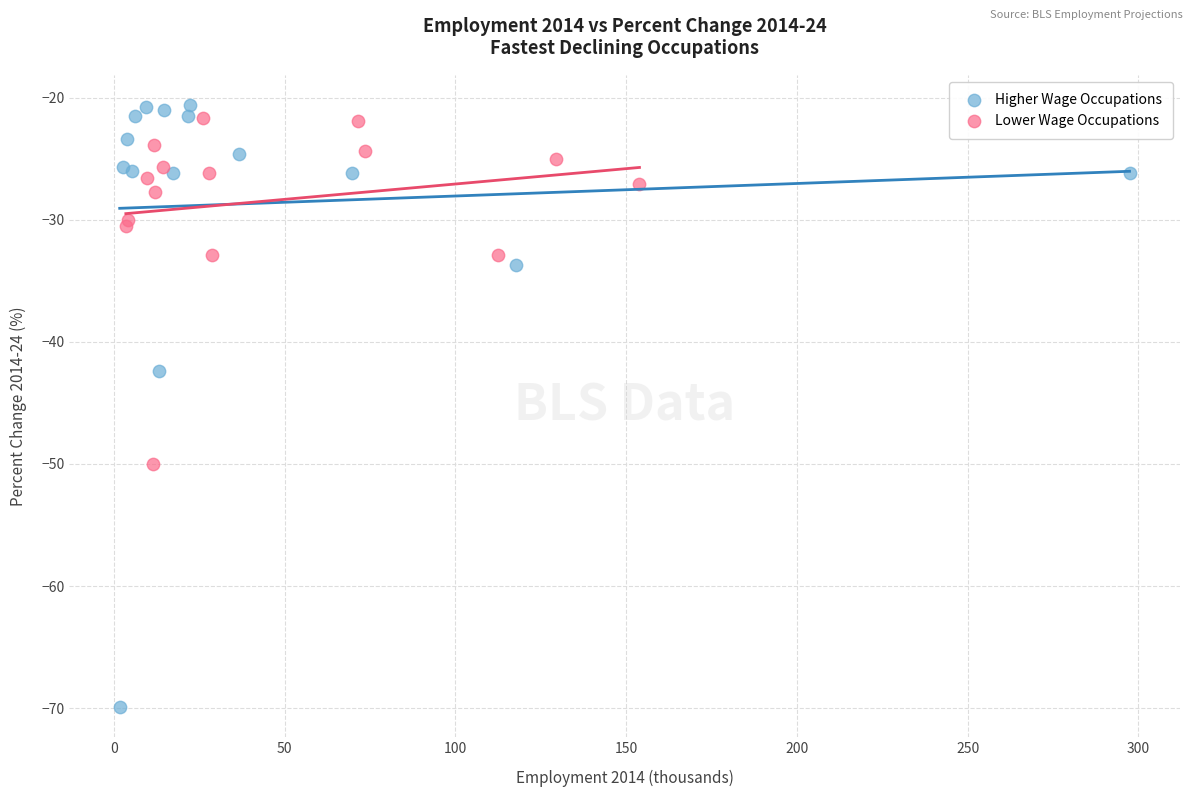

Which series reaches the minimum Y coordinate?

Higher Wage Occupations